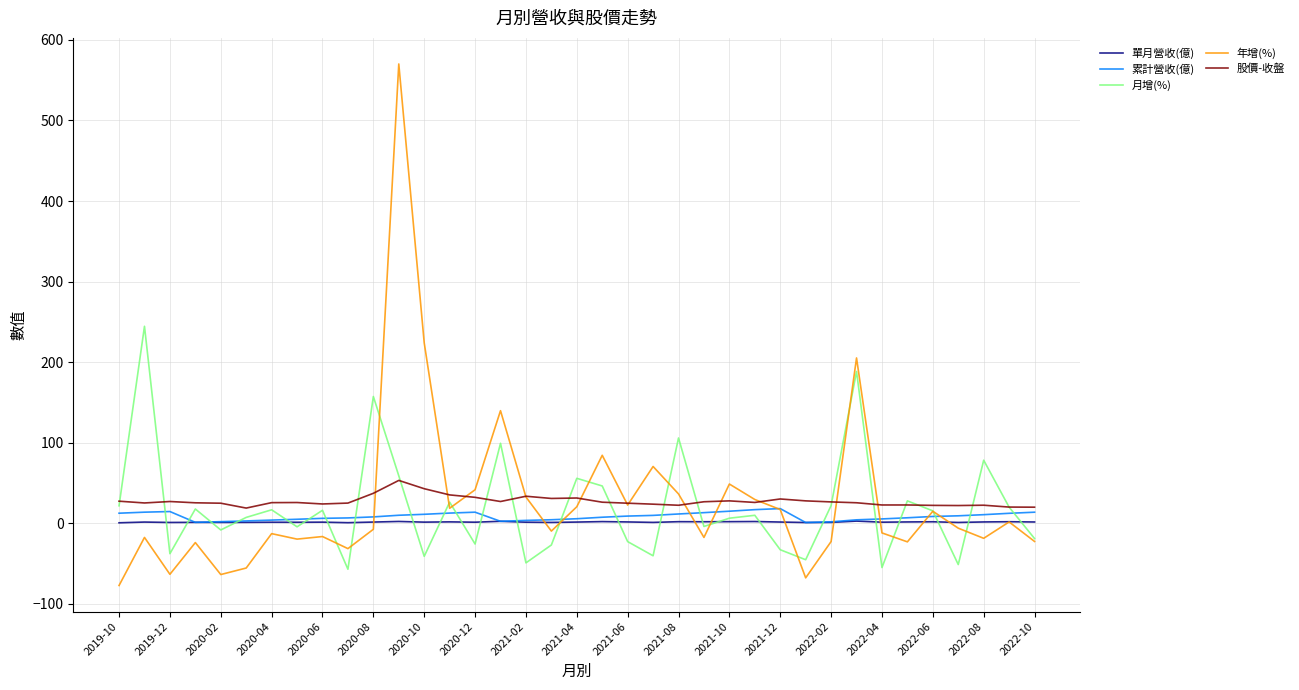

What is the lowest value of the 月增(%) series?

-57.3